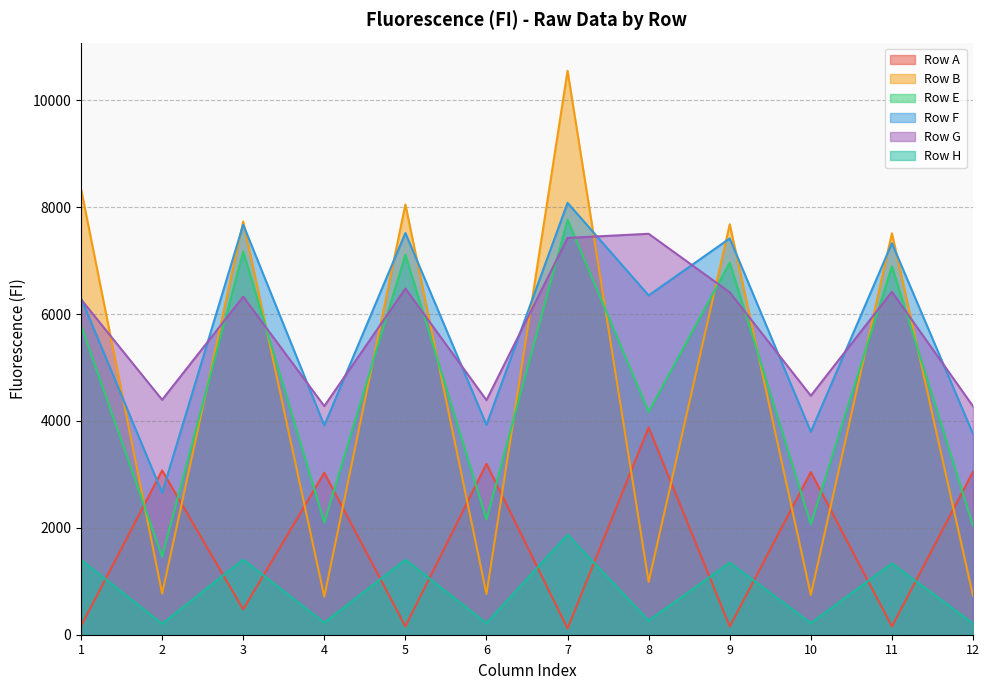

Where is Row F nearest to the value 5369?

1